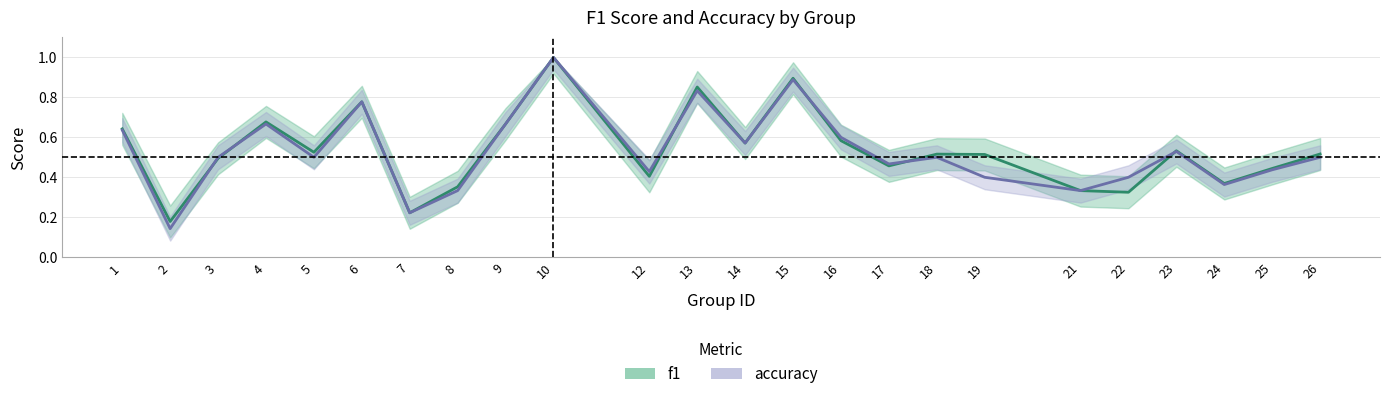

At how many categories does at least one series exceed 0?

24